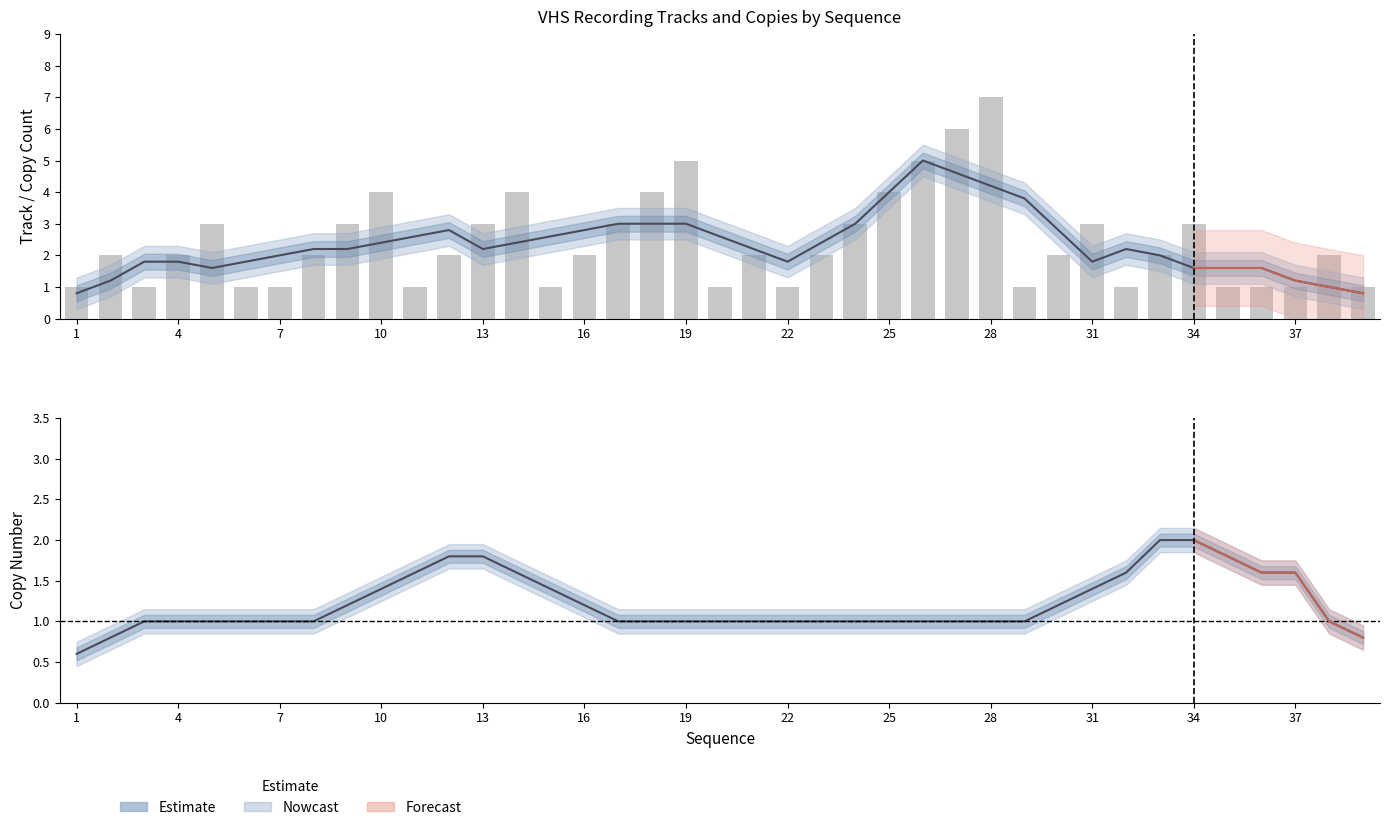

Which category has the highest value across all series?

28